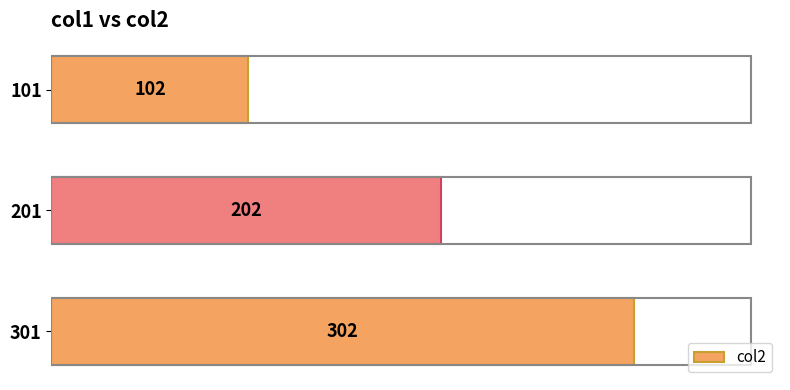

Which has a higher value, 101 or 301?

301